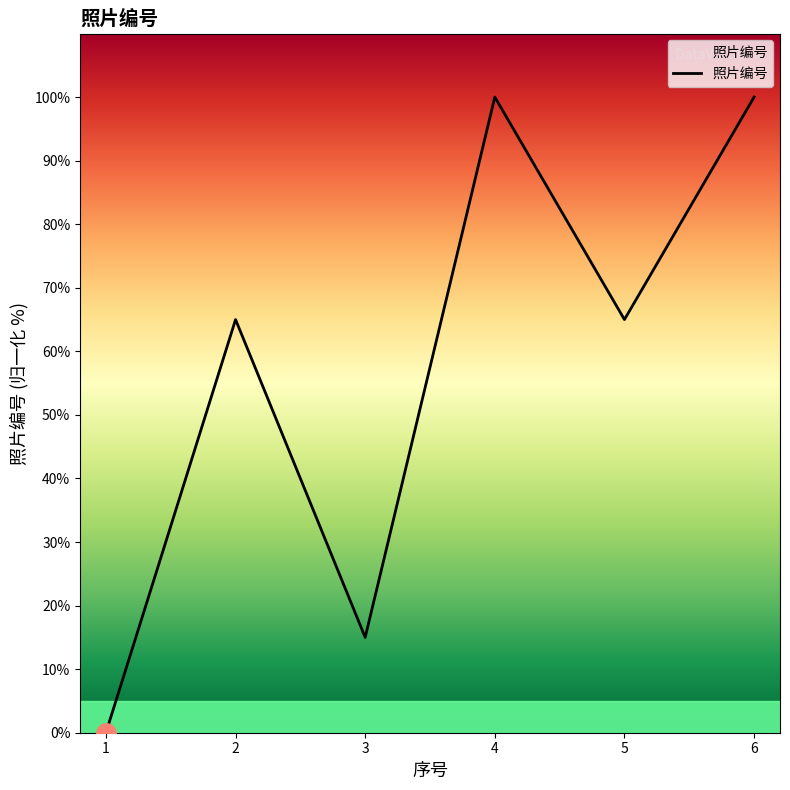

True or false: the data shows 68 at 1.

False